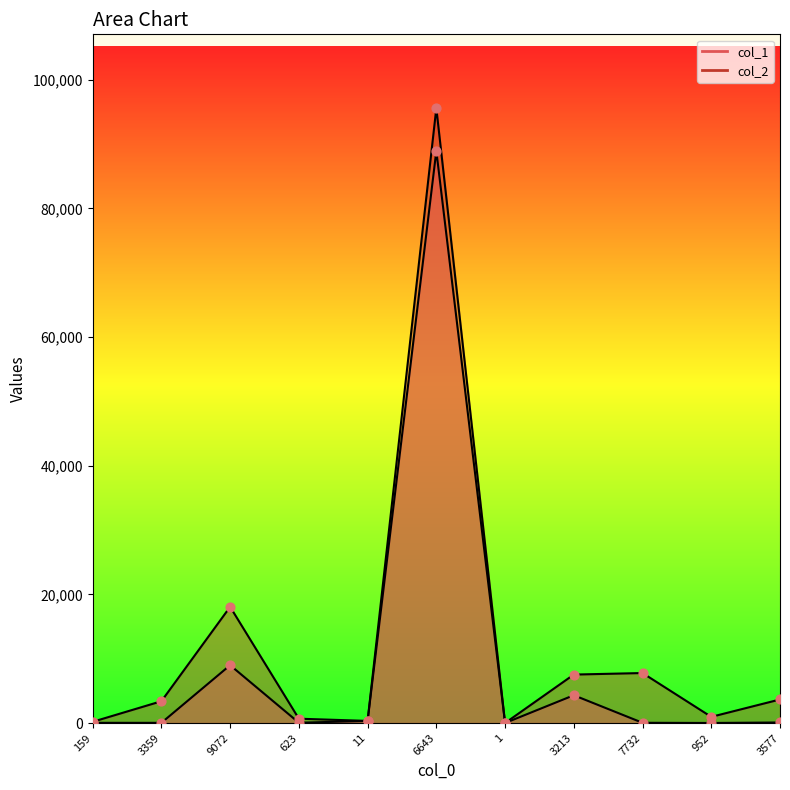

Which series contains the lowest Y value?

col_1